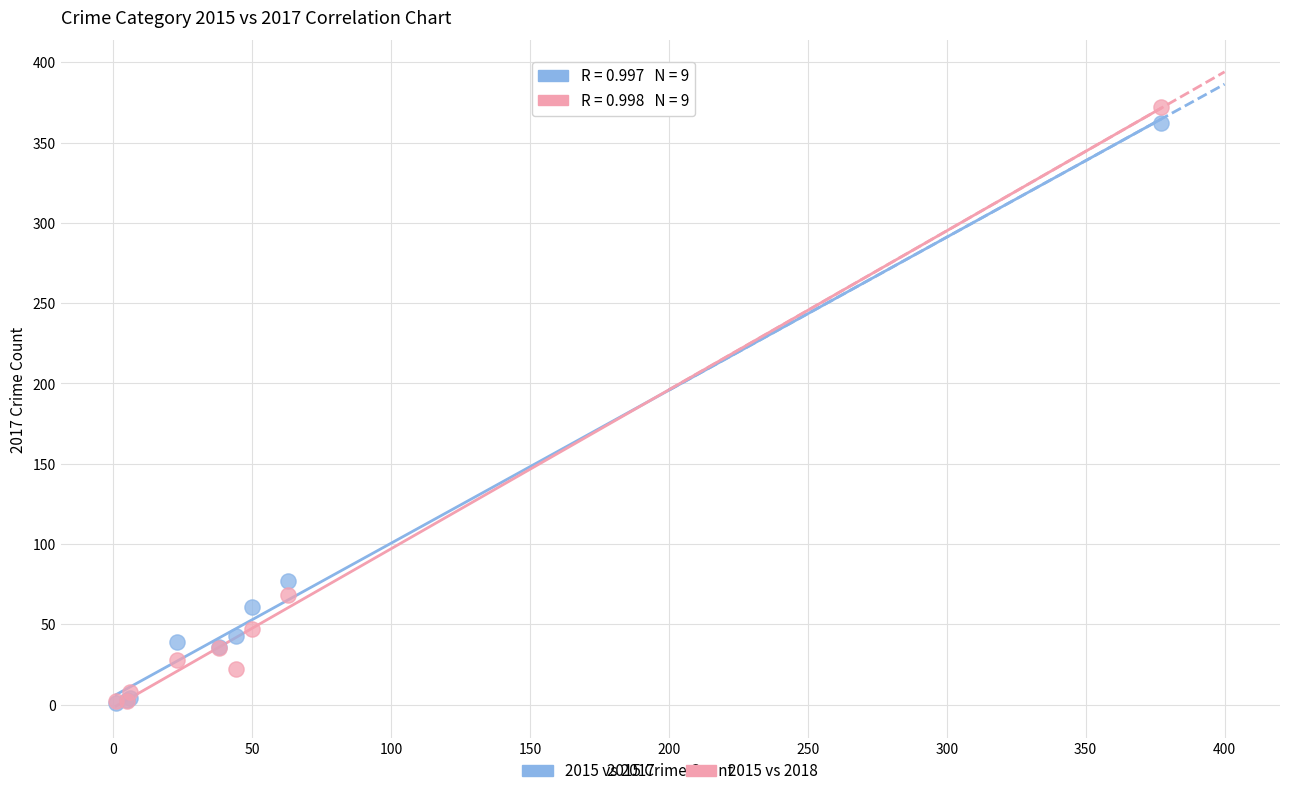

In the 2015 vs 2017 series, what Y value is closest to 181?

77